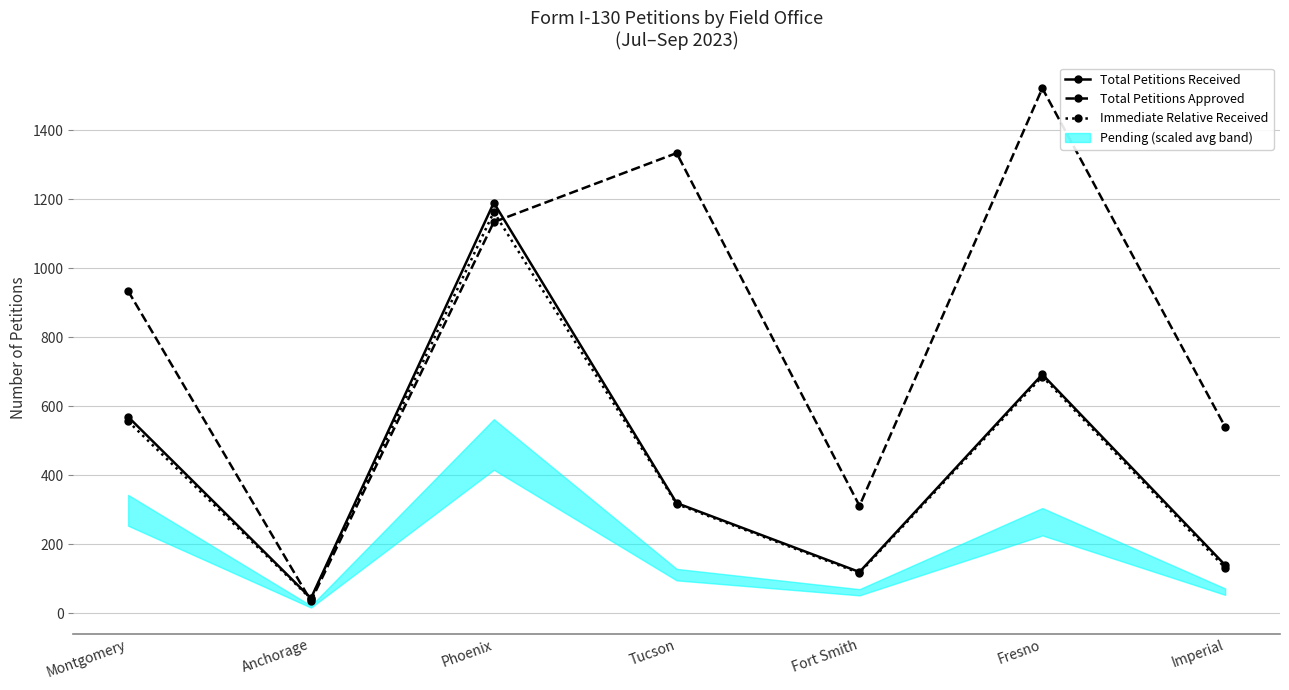

What is the difference between the maximum and minimum values in the Total Petitions Received series?

1147